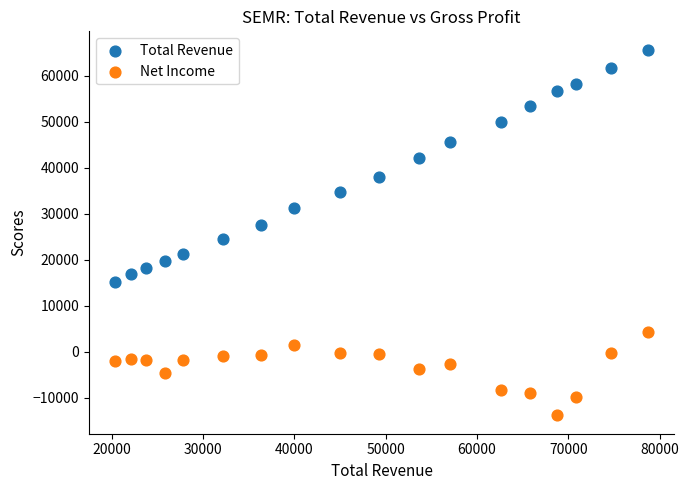

Which series contains the lowest Y value?

Net Income